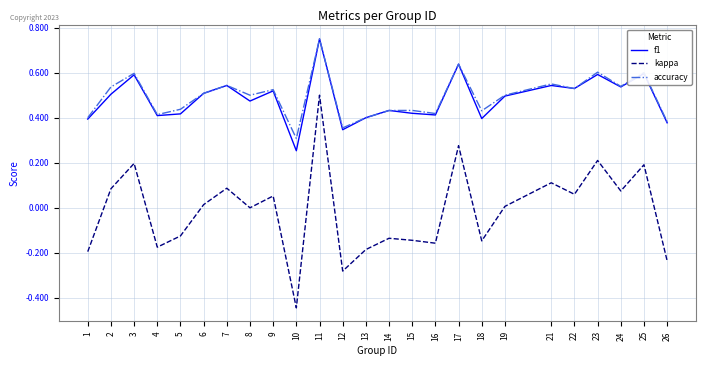

At how many categories does at least one series exceed 0?

25